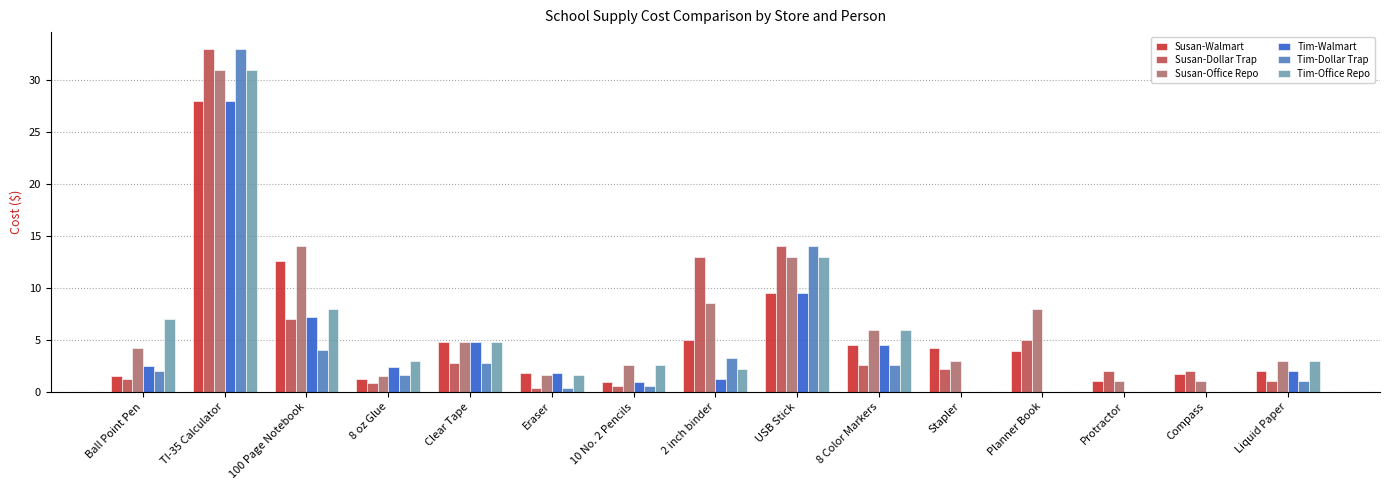

What is the total value across all series at Compass?

4.8